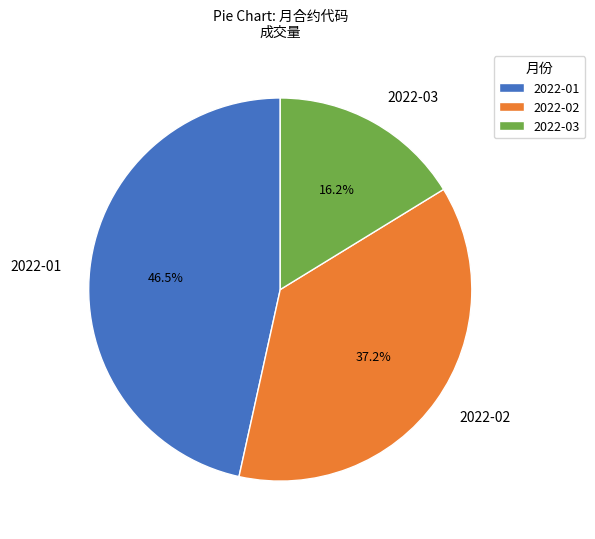

Combined, what portion of the pie is 2022-02 and 2022-03?

53.5%